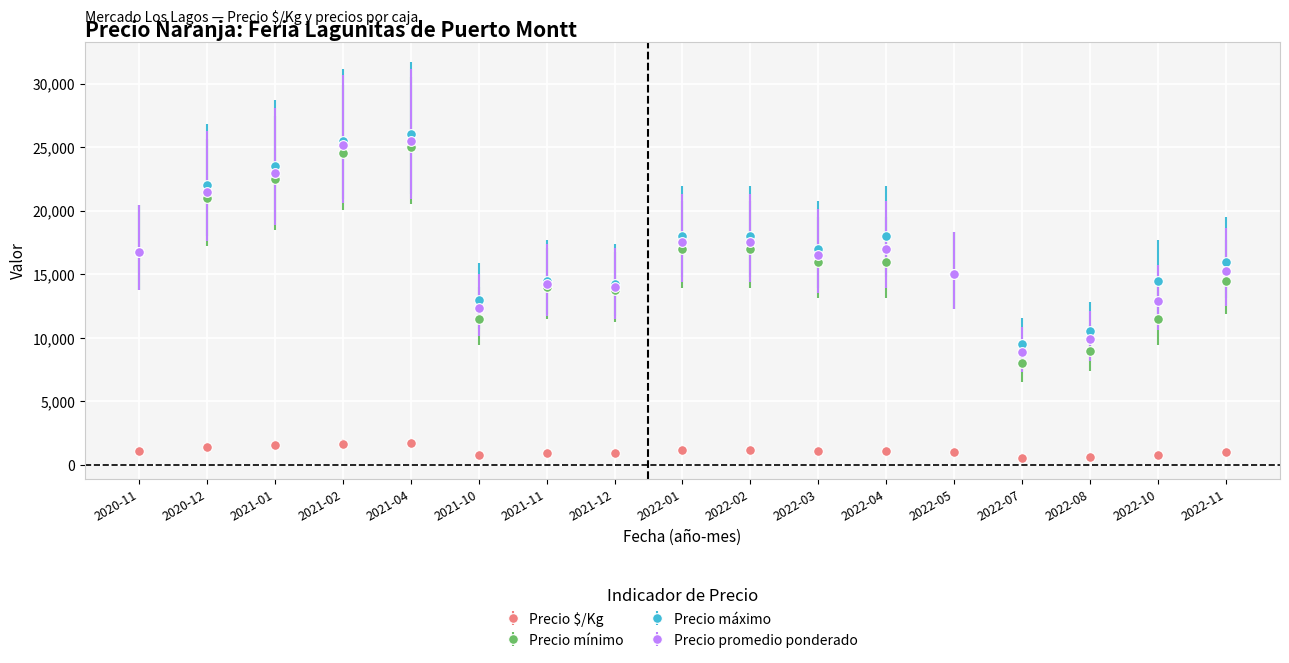

True or false: Precio $/Kg and Precio promedio ponderado intersect in this chart.

False